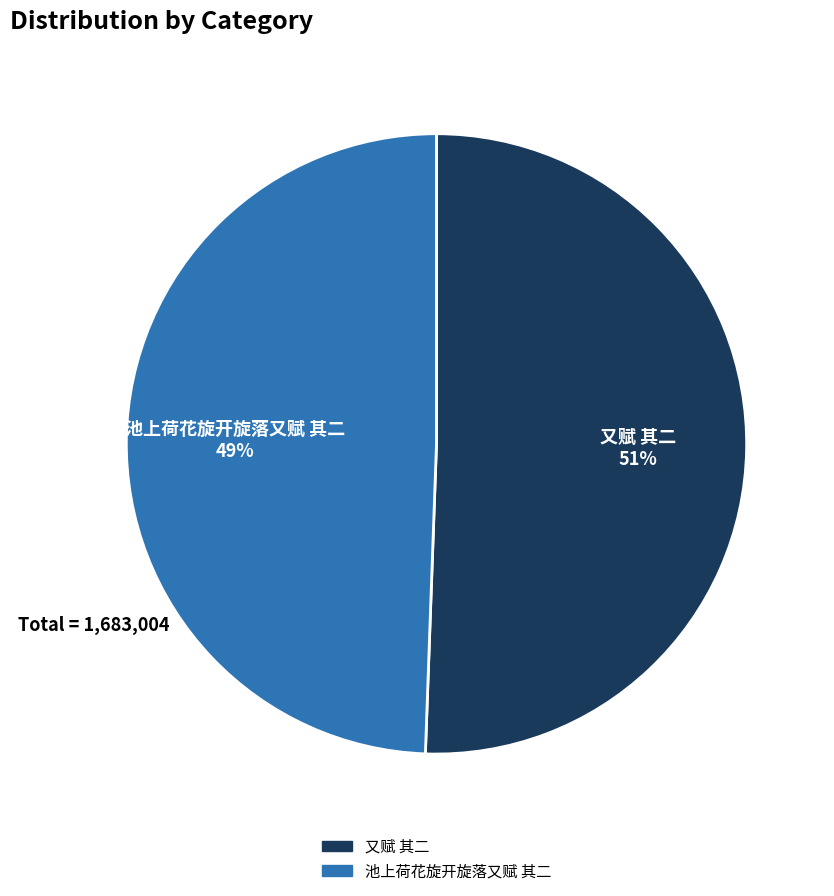

The 又赋 其二 slice represents 51% of the pie. True or false?

True